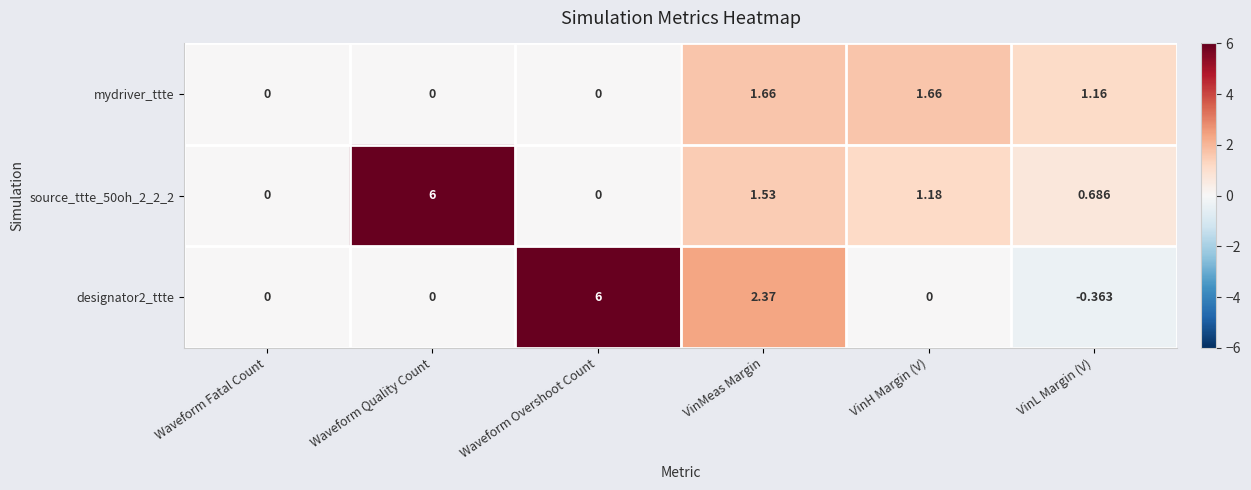

How many distinct data groups are displayed?

3